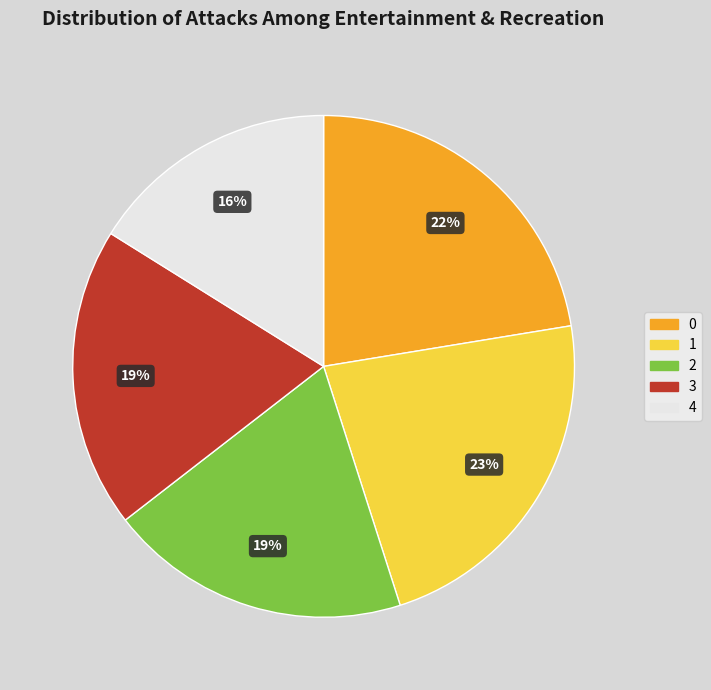

How many segments does this pie chart have?

5